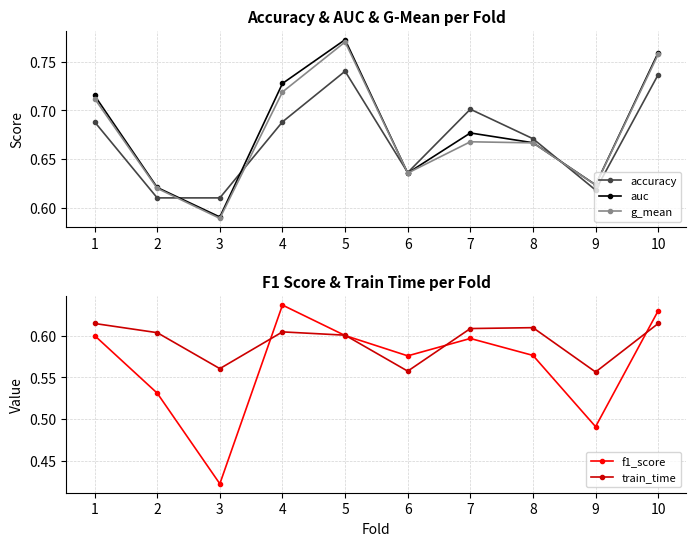

Is the value of accuracy at 7 greater than the value of f1_score at 3?

Yes